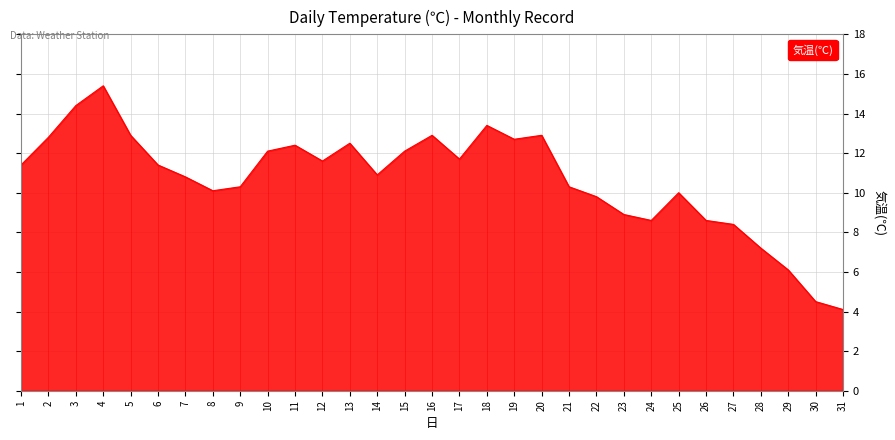

Reading left to right, list all the values displayed in this chart.

11.4	12.8	14.4	15.4	12.9	11.4	10.8	10.1	10.3	12.1	12.4	11.6	12.5	10.9	12.1	12.9	11.7	13.4	12.7	12.9	10.3	9.8	8.9	8.6	10.0	8.6	8.4	7.2	6.1	4.5	4.1